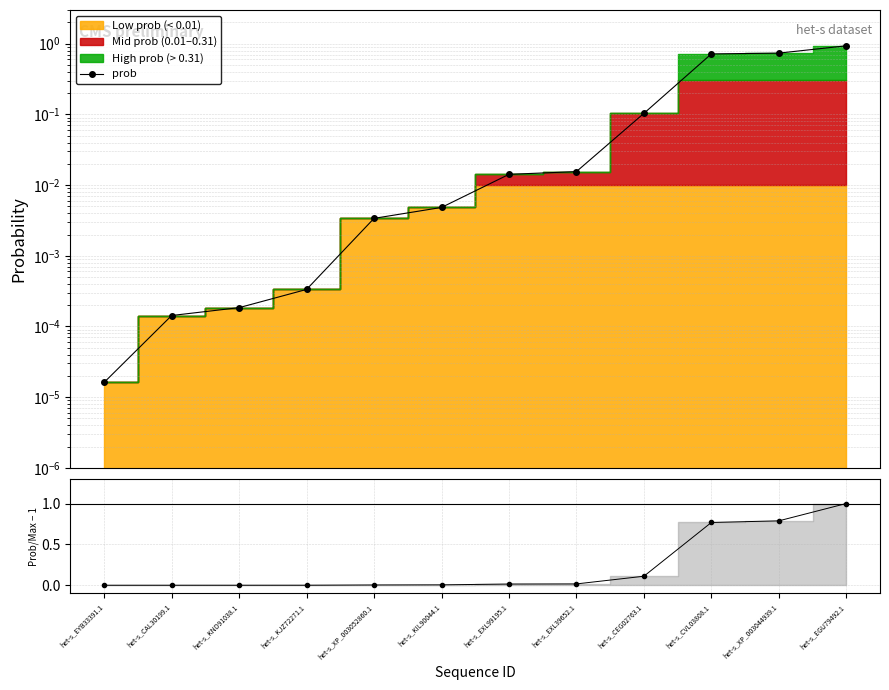

What is the label of the 9th point from the right?

het-s_KJZ72271.1